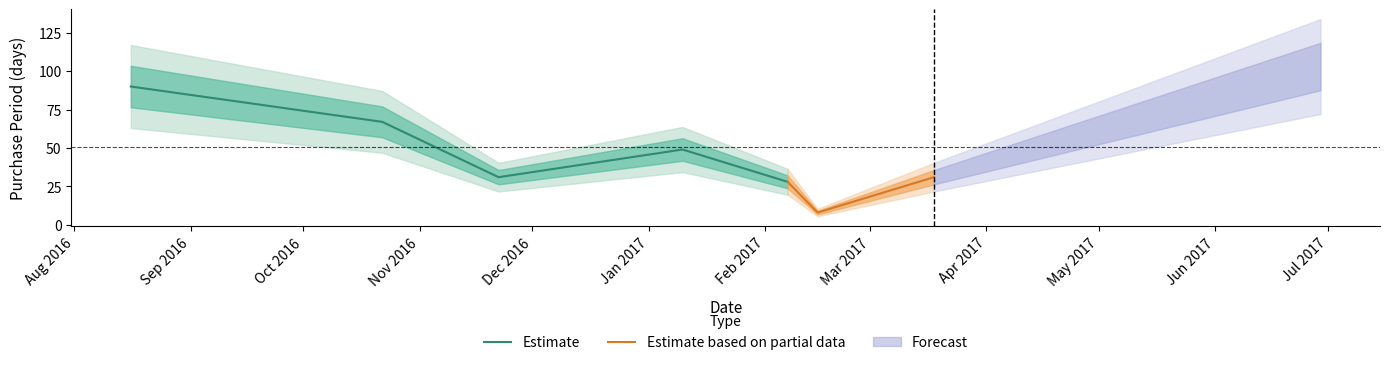

What is the difference between the values at 2017-02-15 and 2016-10-22?

59